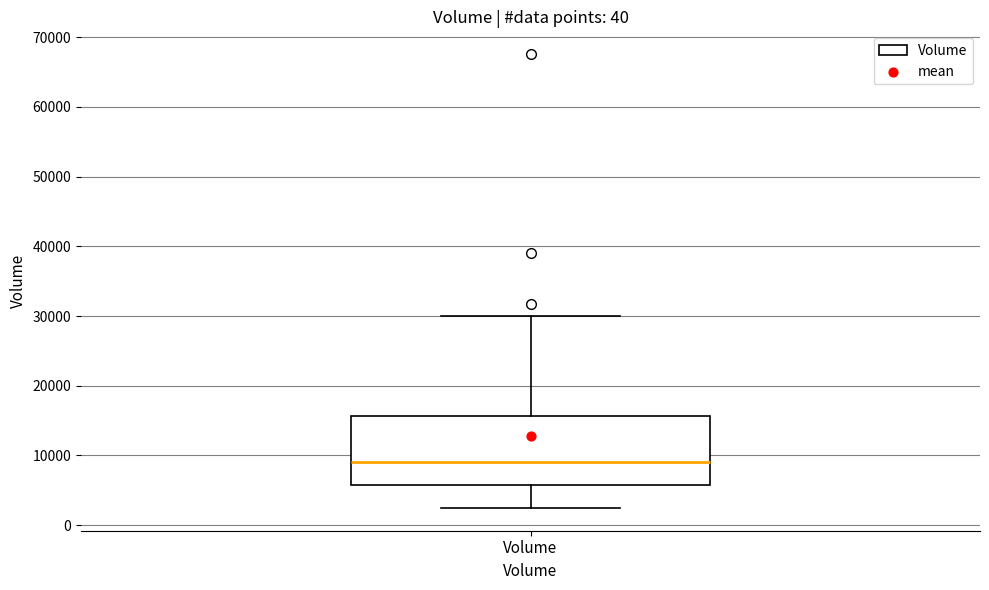

Where is the upper edge of the box for Volume on the y-axis? The values are not printed on the chart, so give them approximately, as read against the axis.

16000